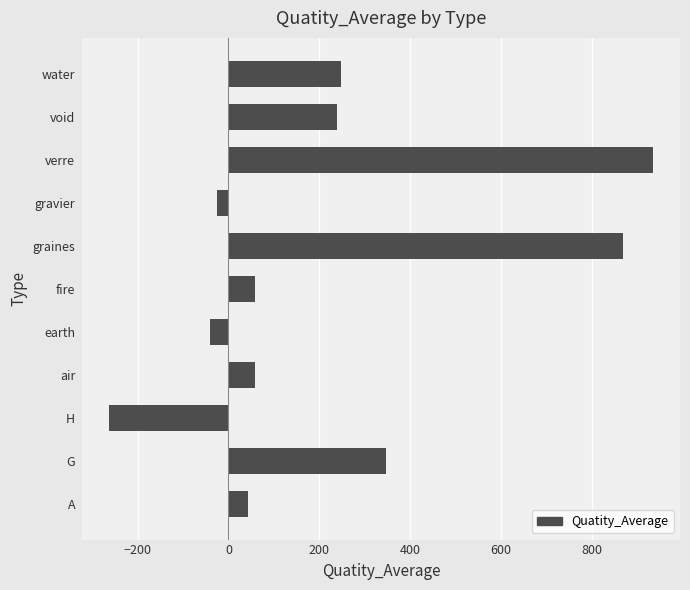

How many bars are there in total?

11